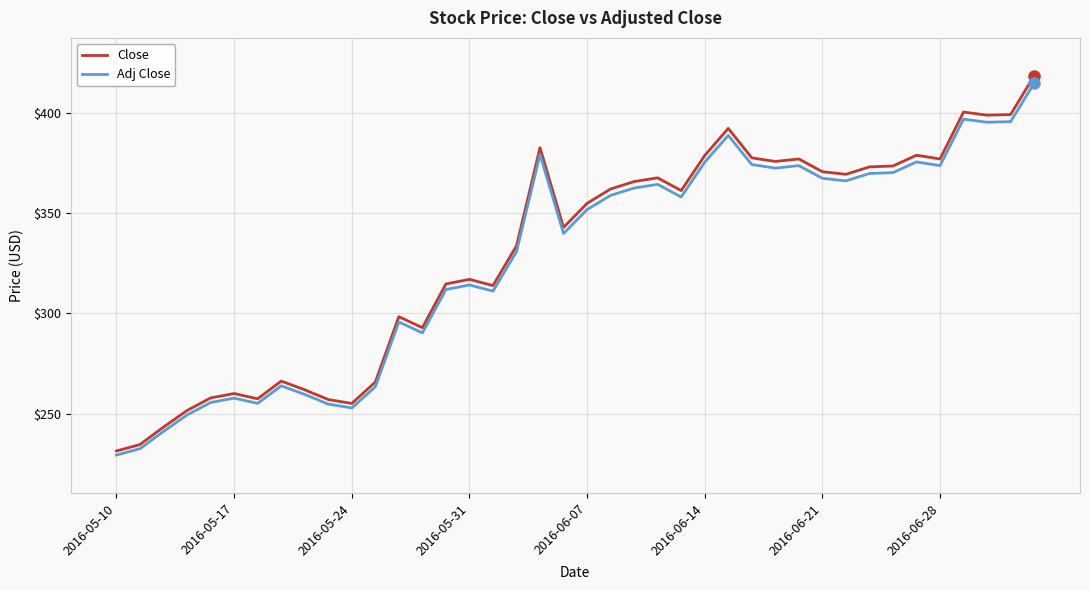

Which series has the widest spread of values?

Close